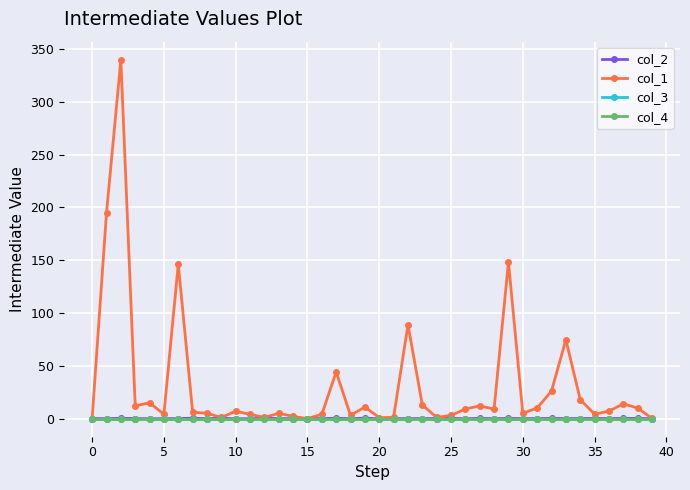

Reading left to right, extract all data points from this chart.

col_2: 0.0	-0.2	0.2	-0.0	-0.2	-0.1	-0.0	0.3	-0.1	0.2	-0.2	-0.1	0.3	-0.0	-0.2	-0.0	-0.0	0.3	-0.2	0.4	-0.2	-0.1	-0.1	-0.0	-0.0	0.2	-0.2	0.2	-0.1	0.1	-0.1	-0.1	0.1	-0.0	-0.0	0.1	-0.0	0.1	0.2	-0.2
col_1: 0.0	194.7	340.0	12.0	14.9	4.1	146.3	6.0	5.0	1.0	7.0	4.0	1.0	5.0	2.0	0.0	4.0	44.1	3.0	10.9	0.8	1.1	88.8	12.9	1.1	2.9	9.1	12.0	9.0	148.4	5.0	10.0	26.0	74.7	18.0	4.1	7.0	14.0	9.9	0.0
col_3: 0.0	0.0	0.0	0.0	0.0	0.0	0.0	0.0	0.0	0.0	0.0	0.0	0.0	0.0	0.0	0.0	0.0	0.0	0.0	0.0	0.0	0.0	0.0	0.0	0.0	0.0	0.0	0.0	0.0	0.0	0.0	0.0	0.0	0.0	0.0	0.0	0.0	0.0	0.0	0.0
col_4: 0.0	0.0	0.0	0.0	0.0	0.0	0.0	0.0	0.0	0.0	0.0	0.0	0.0	0.0	0.0	0.0	0.0	0.0	0.0	0.0	0.0	0.0	0.0	0.0	0.0	0.0	0.0	0.0	0.0	0.0	0.0	0.0	0.0	0.0	0.0	0.0	0.0	0.0	0.0	0.0